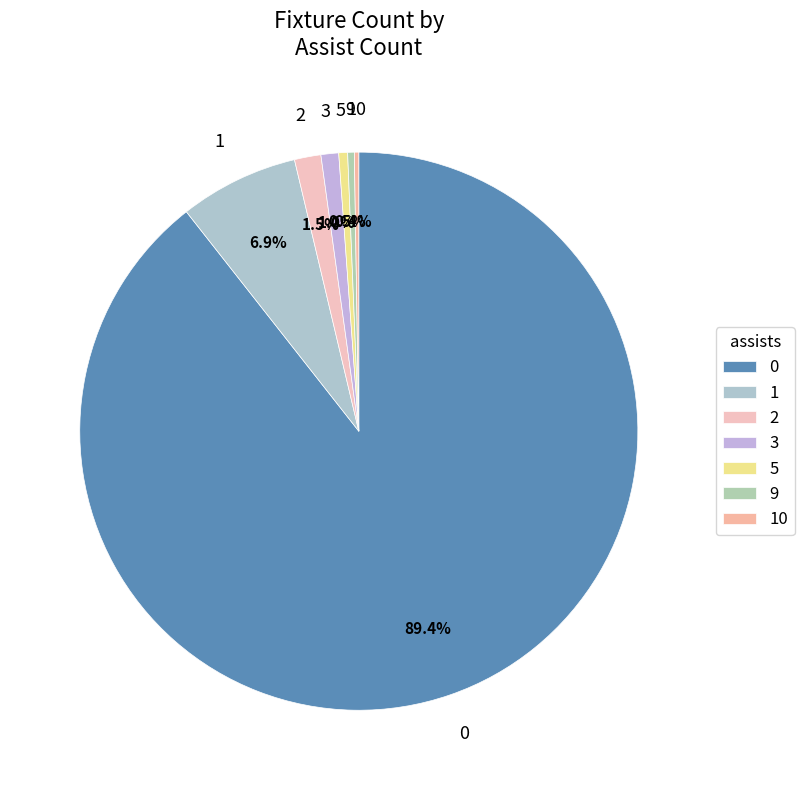

Is 0 the majority of the pie?

Yes